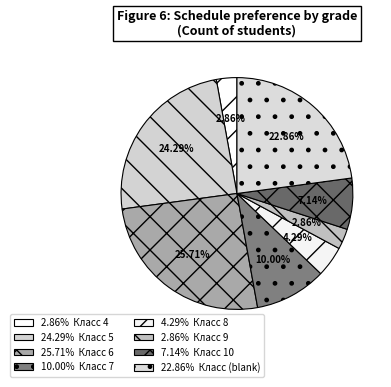

Count the number of slices in the pie.

8